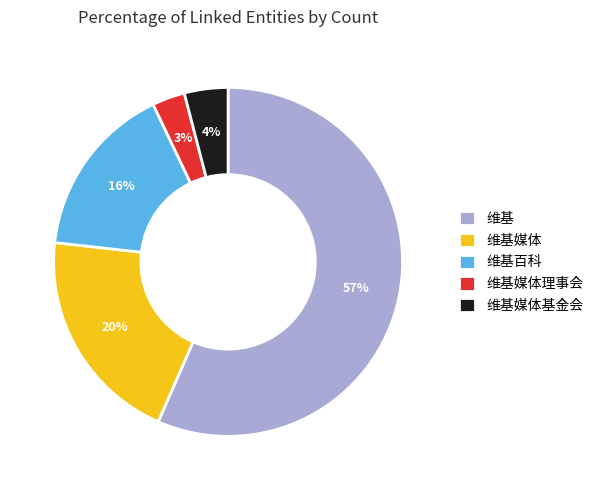

True or false: 维基百科 accounts for 16% of the total.

True